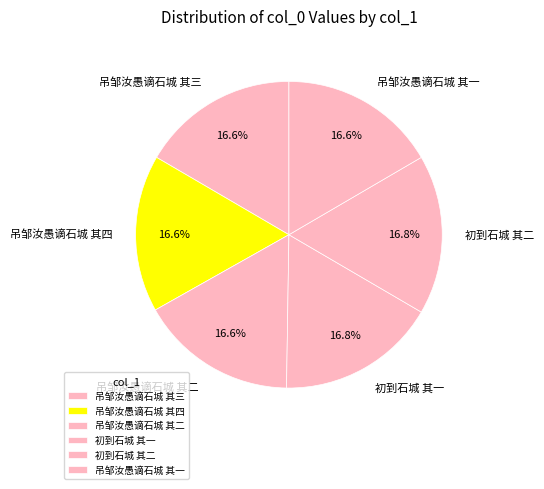

Combined, what portion of the pie is 初到石城 其一 and 吊邹汝愚谪石城 其一?

33.4%